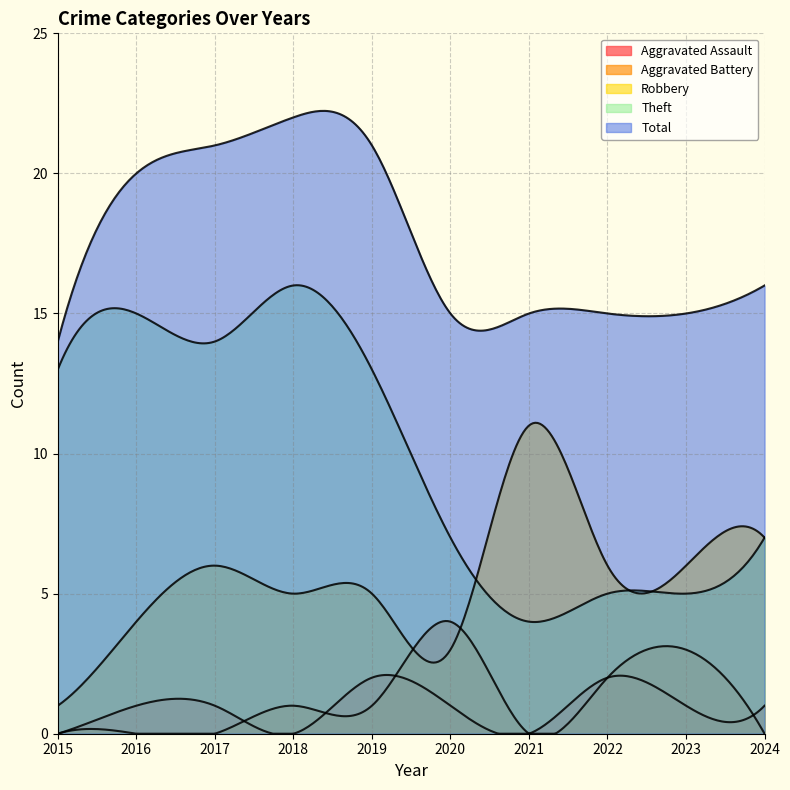

What is the spread (max minus min) of values at 2016?

20